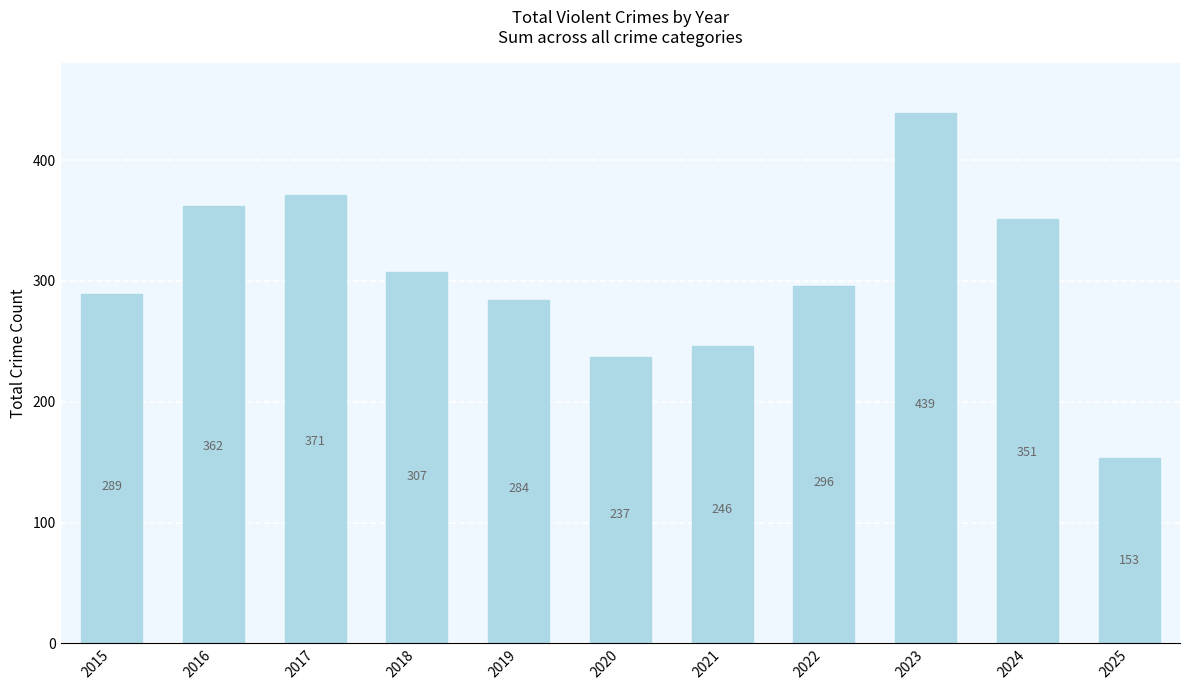

Reading right to left, list all the values displayed in this chart.

153	351	439	296	246	237	284	307	371	362	289